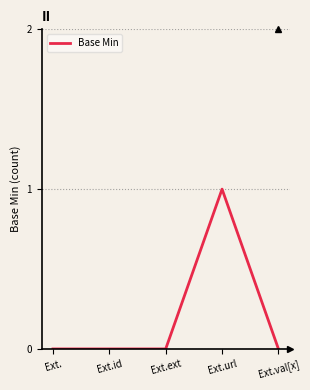

What is the change in value from Ext. to Ext.url?

+1